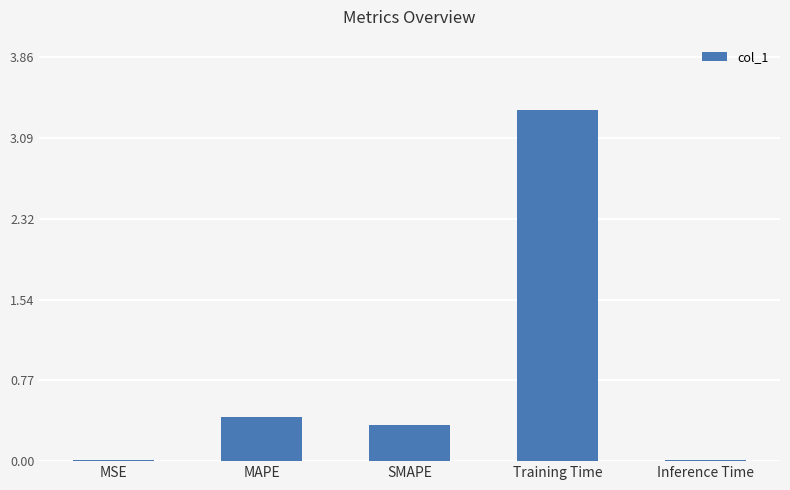

What is the change in value from MAPE to Training Time?

+2.9